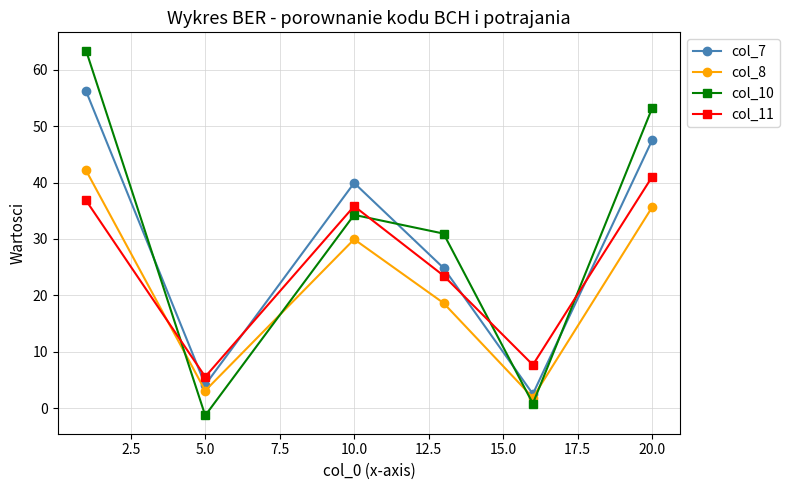

Does the chart have visible grid lines?

Yes